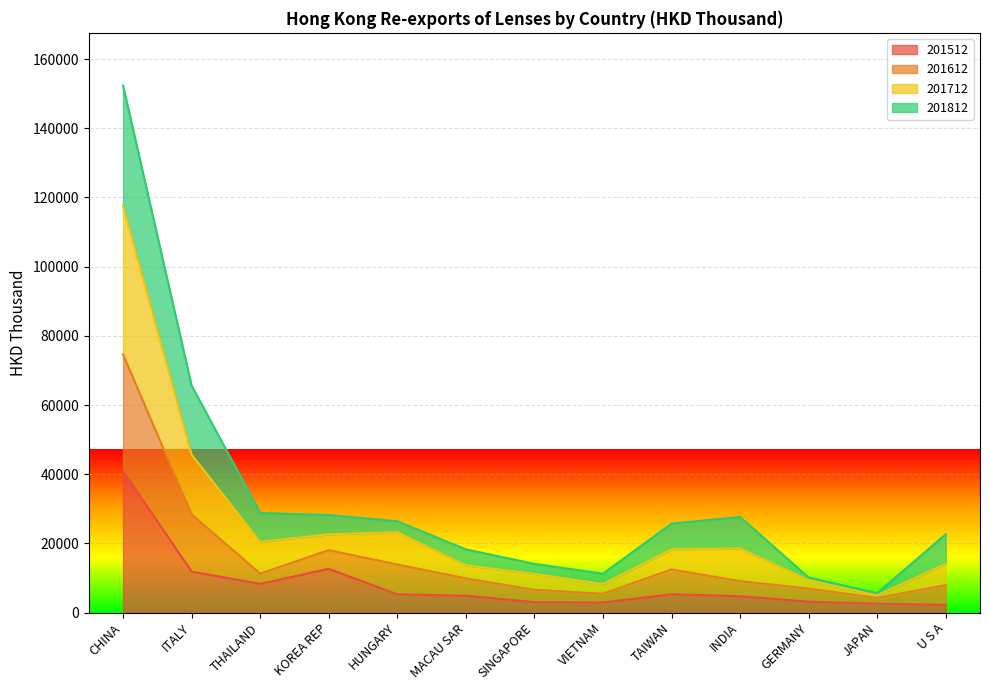

What is the total value across all series at INDIA?

27653.2